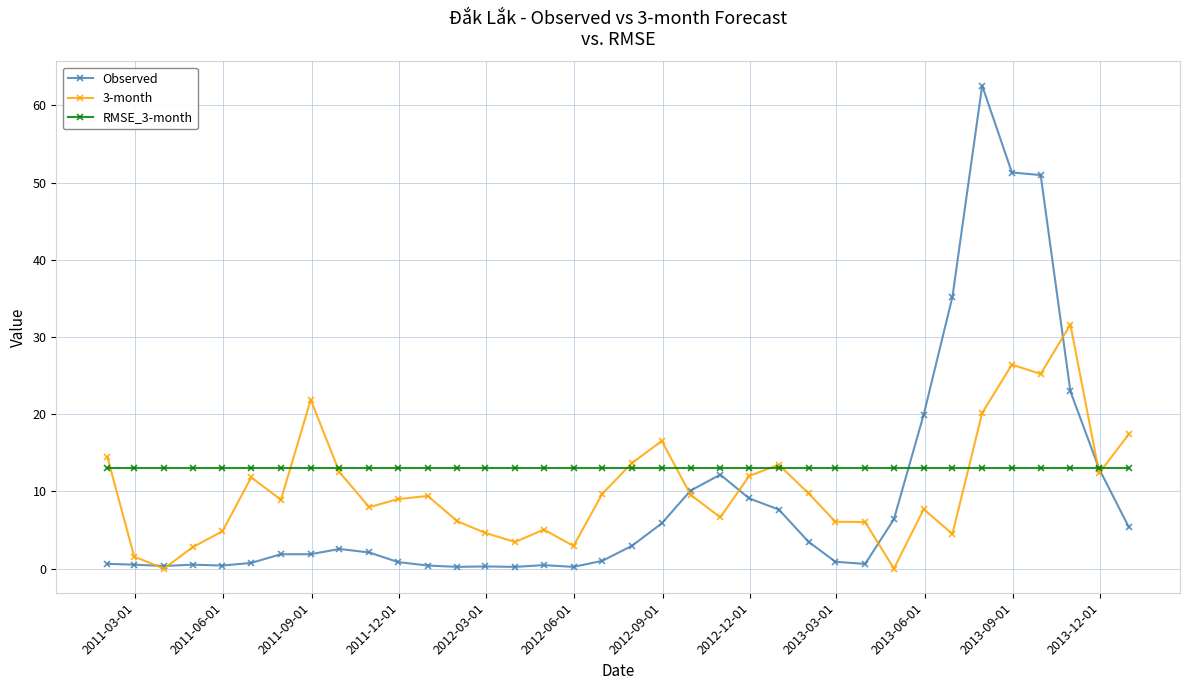

What is the maximum value shown in the chart?

62.6